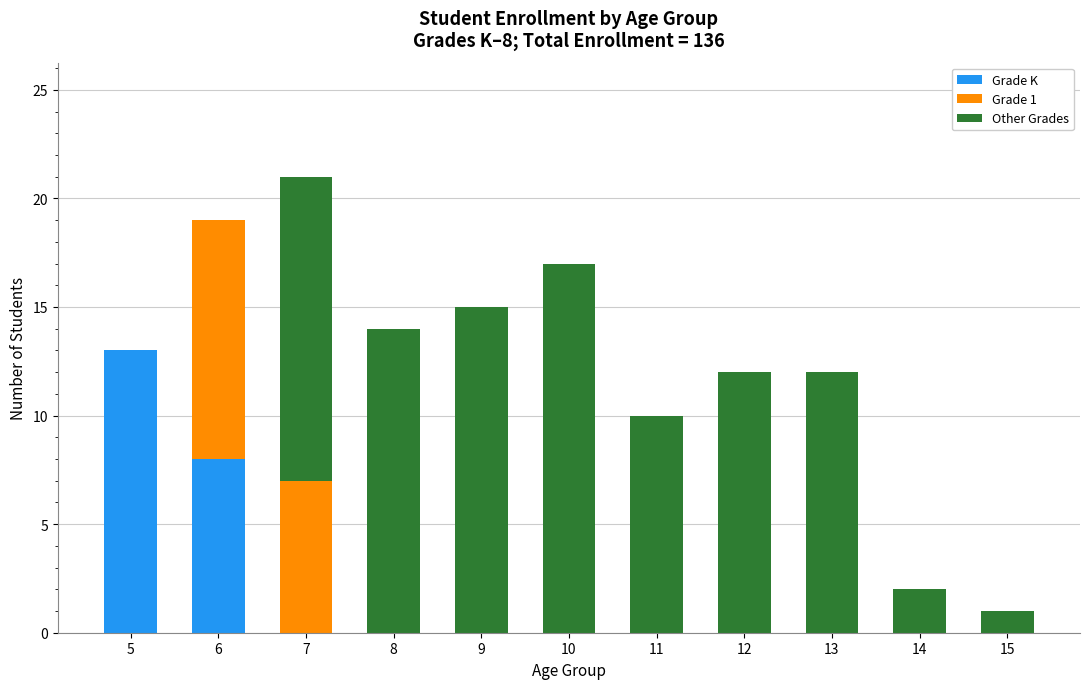

How many data points does each series have?

11